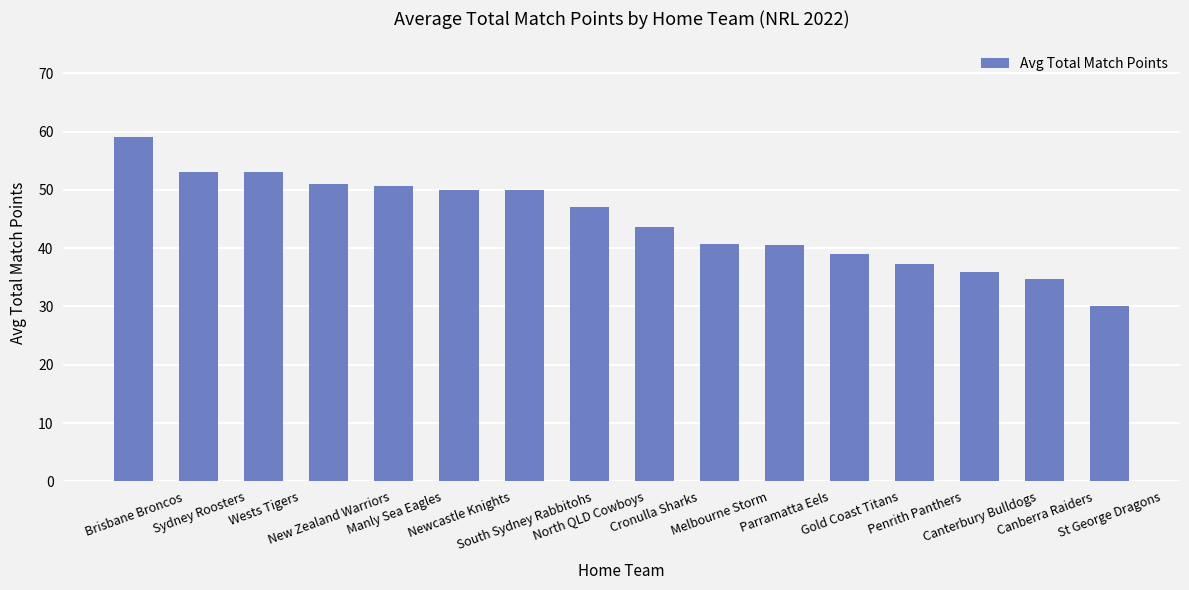

What is the value of the 1st bar from the left?

59.0